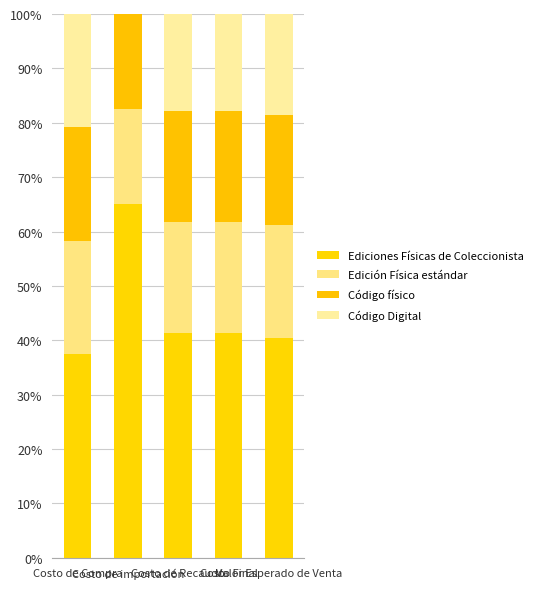

Between Costo de Recaudo and Costo Final, which series saw the biggest shift?

Ediciones Físicas de Coleccionista